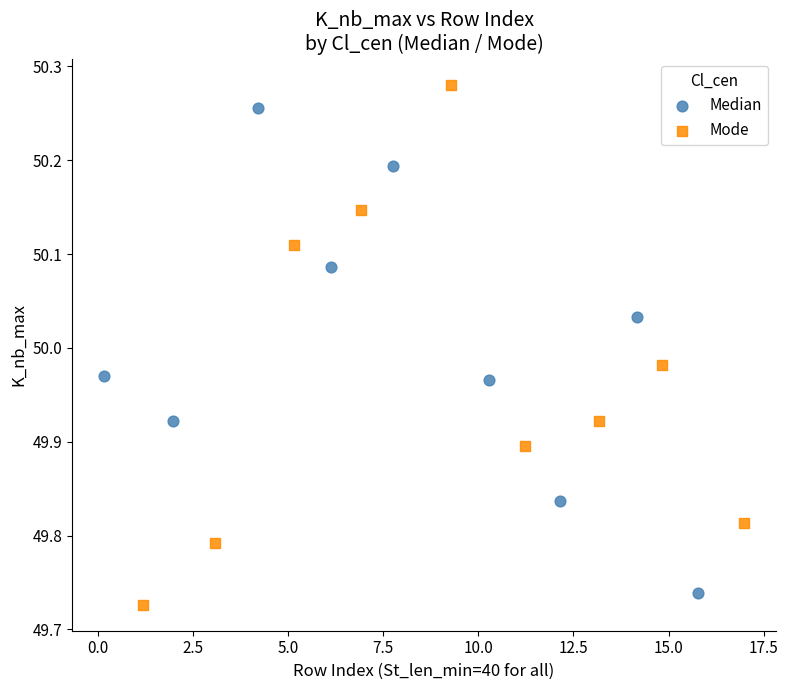

Which series has the largest Y range (max minus min)?

Mode